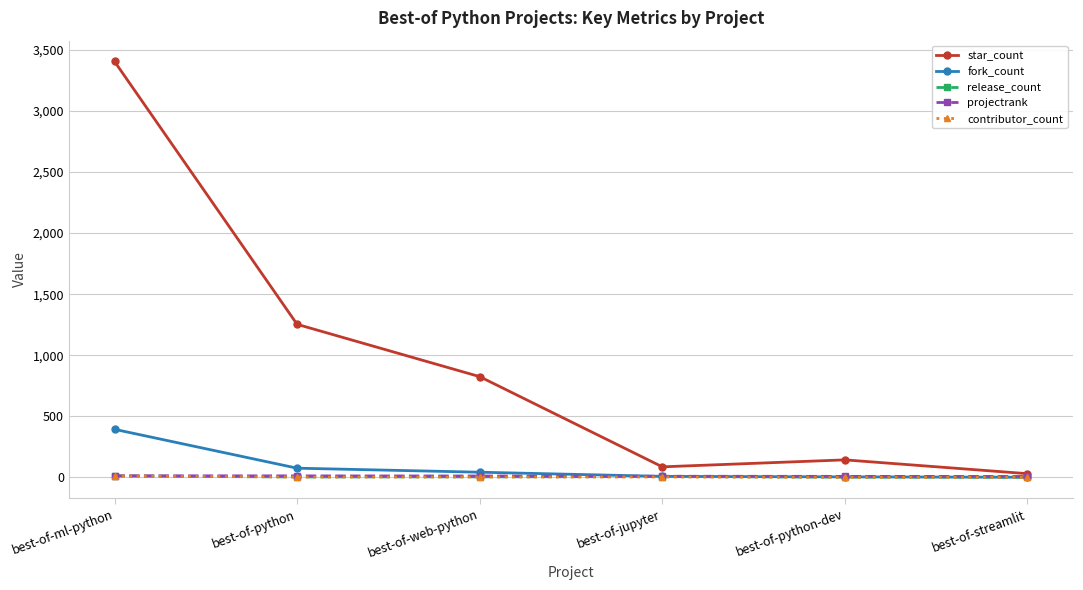

Which series has the largest total across all categories?

star_count